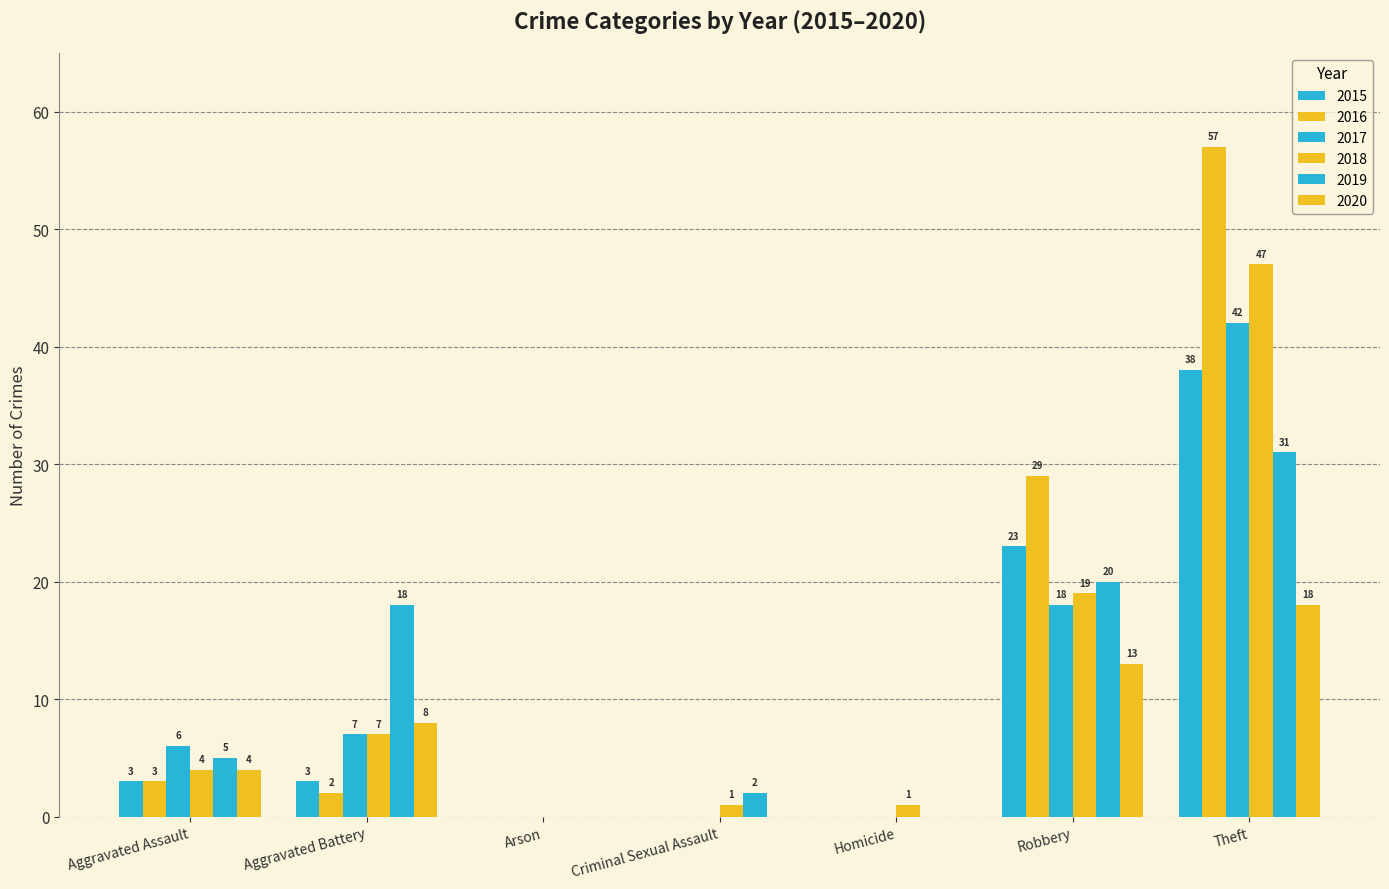

The value of 2016 at Criminal Sexual Assault is 0. True or false?

True